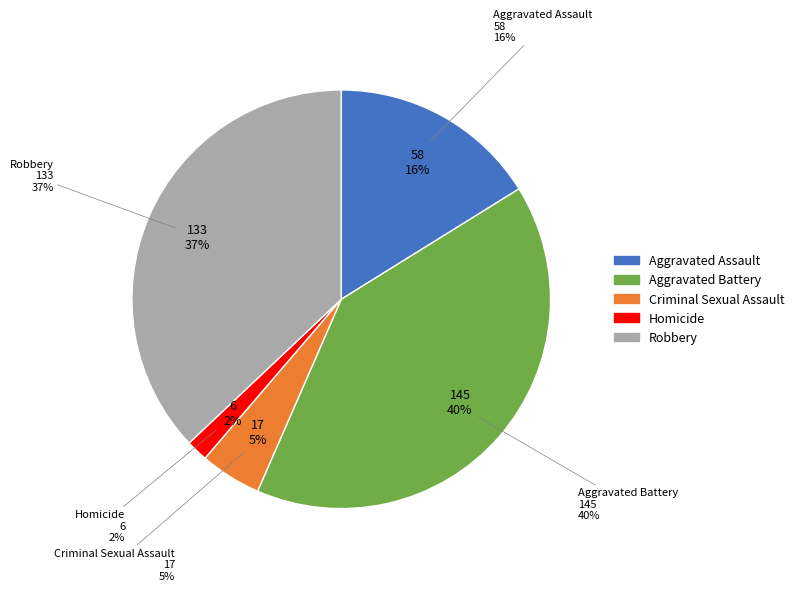

Is there a majority slice in this chart?

No